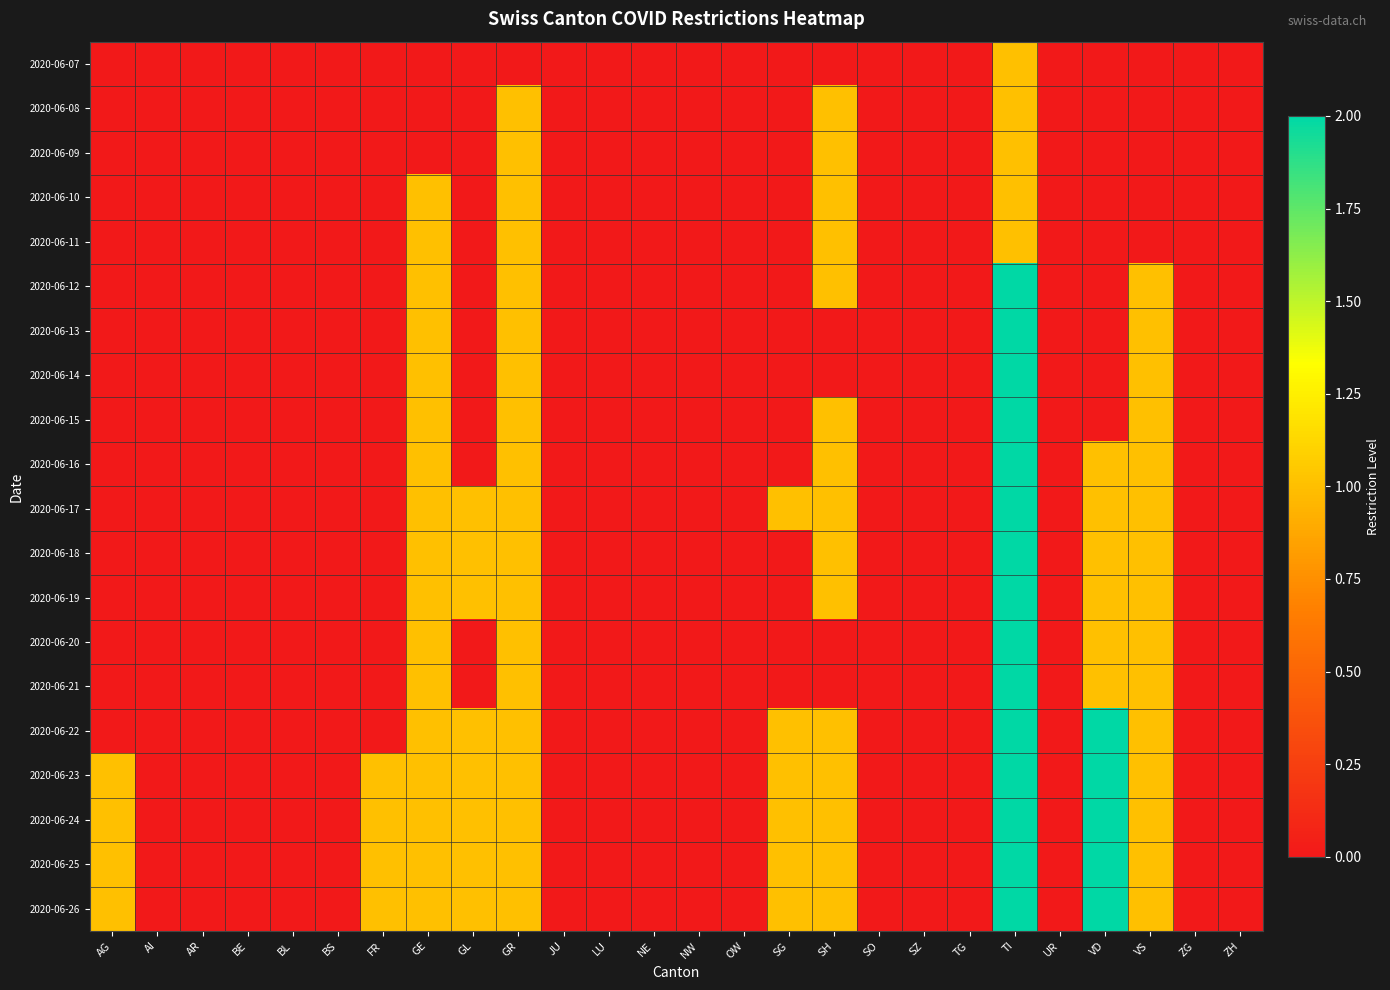

Reading right to left, extract all data points from this chart.

2020-06-07: ZH=0	ZG=0	VS=0	VD=0	UR=0	TI=1	TG=0	SZ=0	SO=0	SH=0	SG=0	OW=0	NW=0	NE=0	LU=0	JU=0	GR=0	GL=0	GE=0	FR=0	BS=0	BL=0	BE=0	AR=0	AI=0	AG=0
2020-06-08: ZH=0	ZG=0	VS=0	VD=0	UR=0	TI=1	TG=0	SZ=0	SO=0	SH=1	SG=0	OW=0	NW=0	NE=0	LU=0	JU=0	GR=1	GL=0	GE=0	FR=0	BS=0	BL=0	BE=0	AR=0	AI=0	AG=0
2020-06-09: ZH=0	ZG=0	VS=0	VD=0	UR=0	TI=1	TG=0	SZ=0	SO=0	SH=1	SG=0	OW=0	NW=0	NE=0	LU=0	JU=0	GR=1	GL=0	GE=0	FR=0	BS=0	BL=0	BE=0	AR=0	AI=0	AG=0
2020-06-10: ZH=0	ZG=0	VS=0	VD=0	UR=0	TI=1	TG=0	SZ=0	SO=0	SH=1	SG=0	OW=0	NW=0	NE=0	LU=0	JU=0	GR=1	GL=0	GE=1	FR=0	BS=0	BL=0	BE=0	AR=0	AI=0	AG=0
2020-06-11: ZH=0	ZG=0	VS=0	VD=0	UR=0	TI=1	TG=0	SZ=0	SO=0	SH=1	SG=0	OW=0	NW=0	NE=0	LU=0	JU=0	GR=1	GL=0	GE=1	FR=0	BS=0	BL=0	BE=0	AR=0	AI=0	AG=0
2020-06-12: ZH=0	ZG=0	VS=1	VD=0	UR=0	TI=2	TG=0	SZ=0	SO=0	SH=1	SG=0	OW=0	NW=0	NE=0	LU=0	JU=0	GR=1	GL=0	GE=1	FR=0	BS=0	BL=0	BE=0	AR=0	AI=0	AG=0
2020-06-13: ZH=0	ZG=0	VS=1	VD=0	UR=0	TI=2	TG=0	SZ=0	SO=0	SH=0	SG=0	OW=0	NW=0	NE=0	LU=0	JU=0	GR=1	GL=0	GE=1	FR=0	BS=0	BL=0	BE=0	AR=0	AI=0	AG=0
2020-06-14: ZH=0	ZG=0	VS=1	VD=0	UR=0	TI=2	TG=0	SZ=0	SO=0	SH=0	SG=0	OW=0	NW=0	NE=0	LU=0	JU=0	GR=1	GL=0	GE=1	FR=0	BS=0	BL=0	BE=0	AR=0	AI=0	AG=0
2020-06-15: ZH=0	ZG=0	VS=1	VD=0	UR=0	TI=2	TG=0	SZ=0	SO=0	SH=1	SG=0	OW=0	NW=0	NE=0	LU=0	JU=0	GR=1	GL=0	GE=1	FR=0	BS=0	BL=0	BE=0	AR=0	AI=0	AG=0
2020-06-16: ZH=0	ZG=0	VS=1	VD=1	UR=0	TI=2	TG=0	SZ=0	SO=0	SH=1	SG=0	OW=0	NW=0	NE=0	LU=0	JU=0	GR=1	GL=0	GE=1	FR=0	BS=0	BL=0	BE=0	AR=0	AI=0	AG=0
2020-06-17: ZH=0	ZG=0	VS=1	VD=1	UR=0	TI=2	TG=0	SZ=0	SO=0	SH=1	SG=1	OW=0	NW=0	NE=0	LU=0	JU=0	GR=1	GL=1	GE=1	FR=0	BS=0	BL=0	BE=0	AR=0	AI=0	AG=0
2020-06-18: ZH=0	ZG=0	VS=1	VD=1	UR=0	TI=2	TG=0	SZ=0	SO=0	SH=1	SG=0	OW=0	NW=0	NE=0	LU=0	JU=0	GR=1	GL=1	GE=1	FR=0	BS=0	BL=0	BE=0	AR=0	AI=0	AG=0
2020-06-19: ZH=0	ZG=0	VS=1	VD=1	UR=0	TI=2	TG=0	SZ=0	SO=0	SH=1	SG=0	OW=0	NW=0	NE=0	LU=0	JU=0	GR=1	GL=1	GE=1	FR=0	BS=0	BL=0	BE=0	AR=0	AI=0	AG=0
2020-06-20: ZH=0	ZG=0	VS=1	VD=1	UR=0	TI=2	TG=0	SZ=0	SO=0	SH=0	SG=0	OW=0	NW=0	NE=0	LU=0	JU=0	GR=1	GL=0	GE=1	FR=0	BS=0	BL=0	BE=0	AR=0	AI=0	AG=0
2020-06-21: ZH=0	ZG=0	VS=1	VD=1	UR=0	TI=2	TG=0	SZ=0	SO=0	SH=0	SG=0	OW=0	NW=0	NE=0	LU=0	JU=0	GR=1	GL=0	GE=1	FR=0	BS=0	BL=0	BE=0	AR=0	AI=0	AG=0
2020-06-22: ZH=0	ZG=0	VS=1	VD=2	UR=0	TI=2	TG=0	SZ=0	SO=0	SH=1	SG=1	OW=0	NW=0	NE=0	LU=0	JU=0	GR=1	GL=1	GE=1	FR=0	BS=0	BL=0	BE=0	AR=0	AI=0	AG=0
2020-06-23: ZH=0	ZG=0	VS=1	VD=2	UR=0	TI=2	TG=0	SZ=0	SO=0	SH=1	SG=1	OW=0	NW=0	NE=0	LU=0	JU=0	GR=1	GL=1	GE=1	FR=1	BS=0	BL=0	BE=0	AR=0	AI=0	AG=1
2020-06-24: ZH=0	ZG=0	VS=1	VD=2	UR=0	TI=2	TG=0	SZ=0	SO=0	SH=1	SG=1	OW=0	NW=0	NE=0	LU=0	JU=0	GR=1	GL=1	GE=1	FR=1	BS=0	BL=0	BE=0	AR=0	AI=0	AG=1
2020-06-25: ZH=0	ZG=0	VS=1	VD=2	UR=0	TI=2	TG=0	SZ=0	SO=0	SH=1	SG=1	OW=0	NW=0	NE=0	LU=0	JU=0	GR=1	GL=1	GE=1	FR=1	BS=0	BL=0	BE=0	AR=0	AI=0	AG=1
2020-06-26: ZH=0	ZG=0	VS=1	VD=2	UR=0	TI=2	TG=0	SZ=0	SO=0	SH=1	SG=1	OW=0	NW=0	NE=0	LU=0	JU=0	GR=1	GL=1	GE=1	FR=1	BS=0	BL=0	BE=0	AR=0	AI=0	AG=1